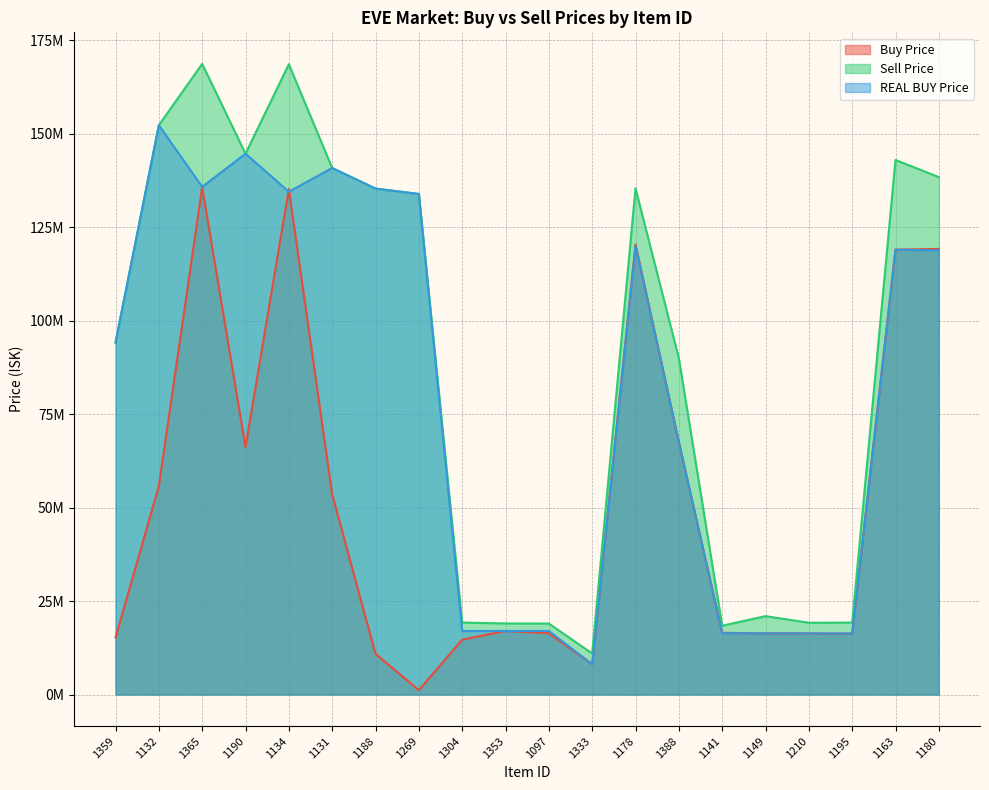

Reading left to right, what are all the values shown in this chart?

Buy Price: 1359=15250000.0	1132=55790000.0	1365=135700000.0	1190=66170000.0	1134=135200000.0	1131=53530000.0	1188=10870000.0	1269=1170000.0	1304=14680000.0	1353=17000000.0	1097=16392000.0	1333=8111000.0	1178=120400000.0	1388=67520000.0	1141=16510000.0	1149=16355000.0	1210=16327169.8	1195=16330000.0	1163=119000000.0	1180=119200000.0
Sell Price: 1359=94149214.8	1132=152291836.7	1365=168700000.0	1190=144664000.0	1134=168600000.0	1131=140842105.3	1188=135333333.3	1269=133900000.0	1304=19260000.0	1353=19010000.0	1097=18990000.0	1333=10970000.0	1178=135400000.0	1388=89970000.0	1141=18400000.0	1149=20970000.0	1210=19200000.0	1195=19240000.0	1163=143000000.0	1180=138400000.0
REAL BUY Price: 1359=94149214.8	1132=152291836.7	1365=135800000.0	1190=144664000.0	1134=134500000.0	1131=140842105.3	1188=135333333.3	1269=133900000.0	1304=17000000.0	1353=17000000.0	1097=17000000.0	1333=8112000.0	1178=120000000.0	1388=67520000.0	1141=16400000.0	1149=16360000.0	1210=16330000.0	1195=16320000.0	1163=119000000.0	1180=118800000.0